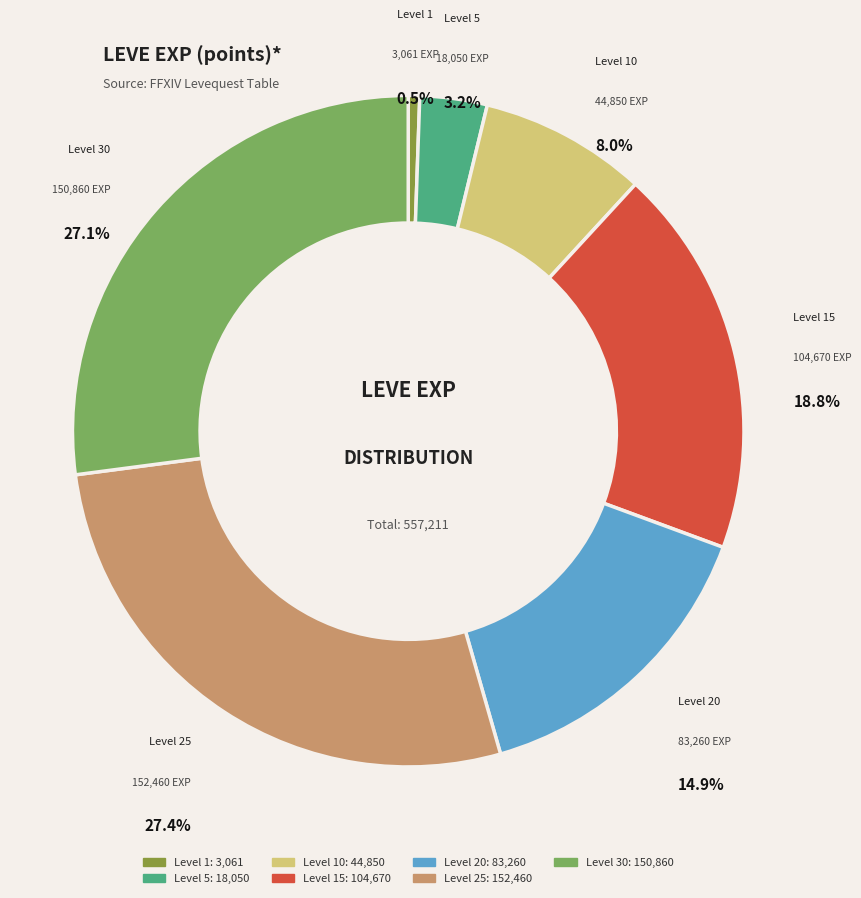

Is there a majority slice in this chart?

No